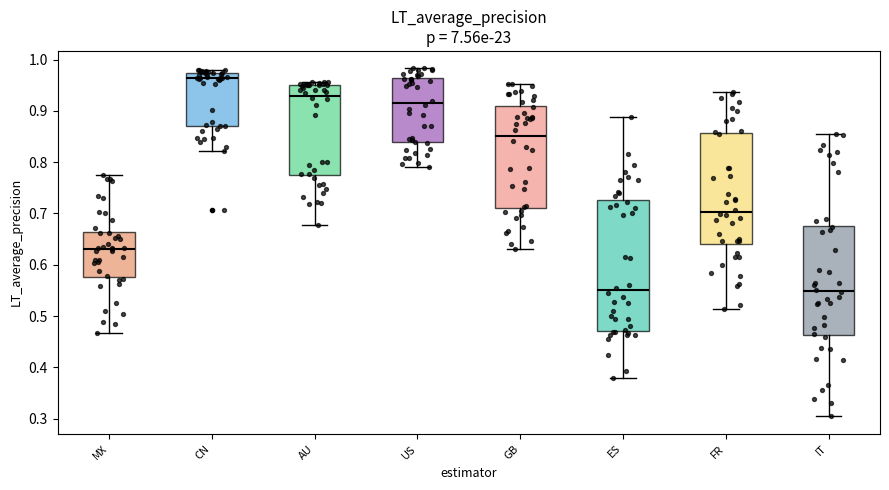

Which box is the tallest, from its lower edge to its upper edge?

ES